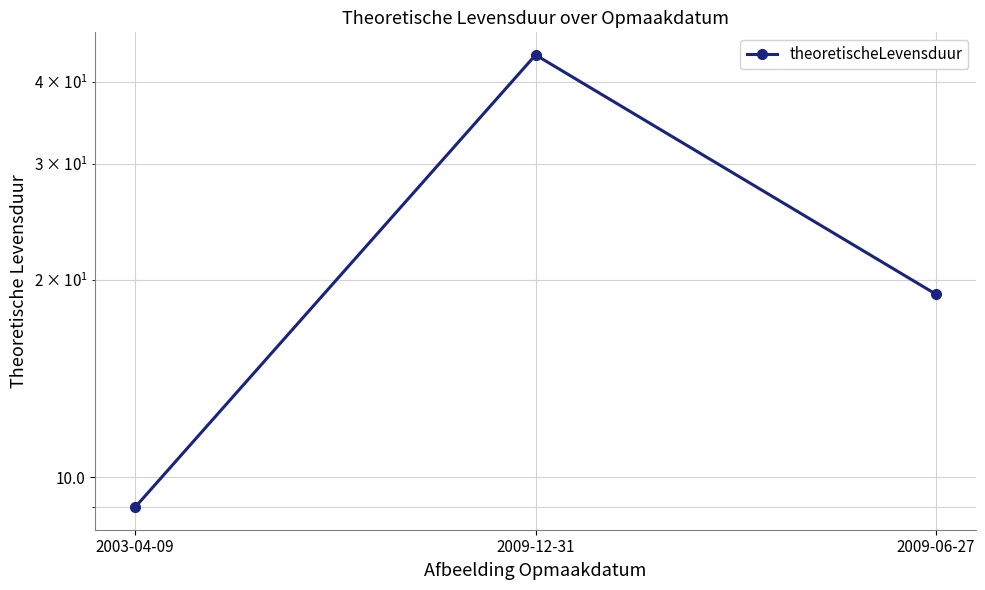

Approximately how many times larger is the value at 2003-04-09 compared to 2009-12-31?

0.2